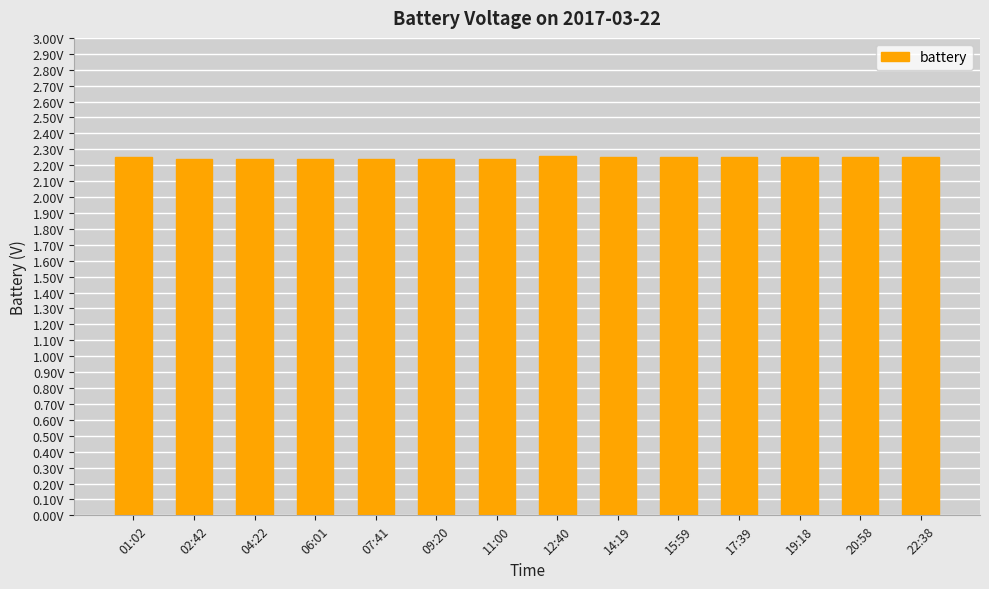

Are the bars horizontal?

No